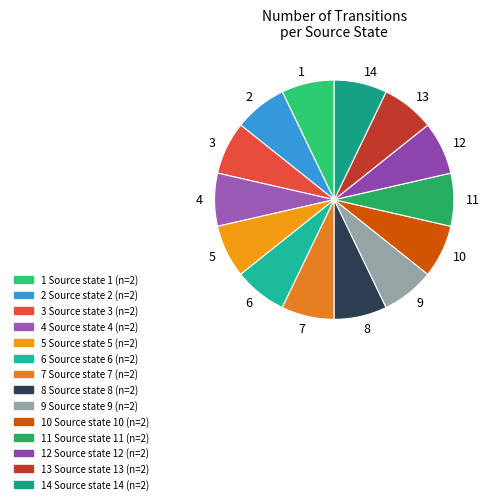

True or false: 4 accounts for 1% of the total.

False